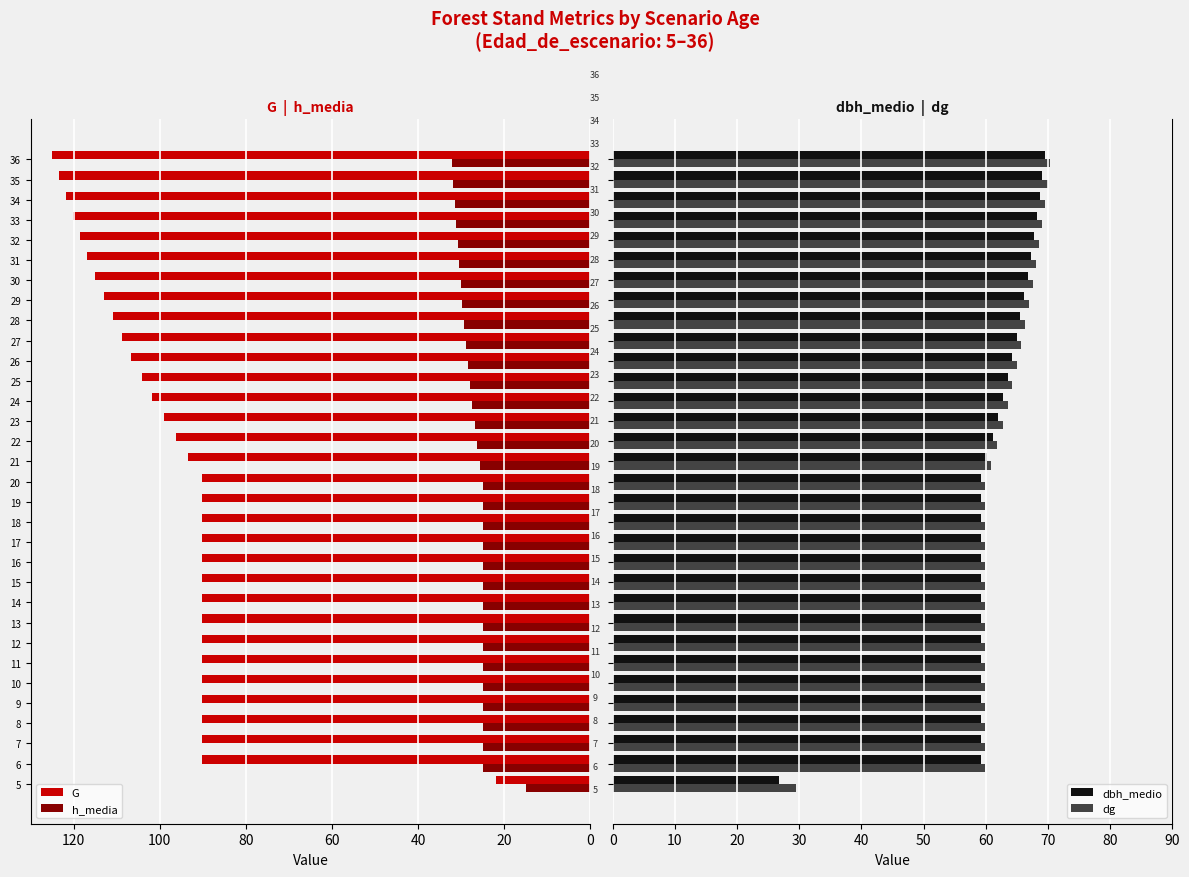

What is the average value of the dbh_medio series?

61.4